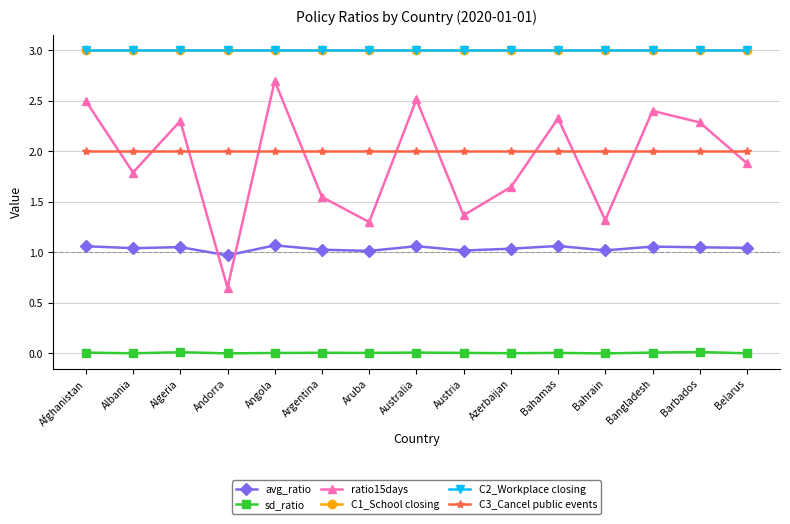

Does the chart have visible grid lines?

Yes